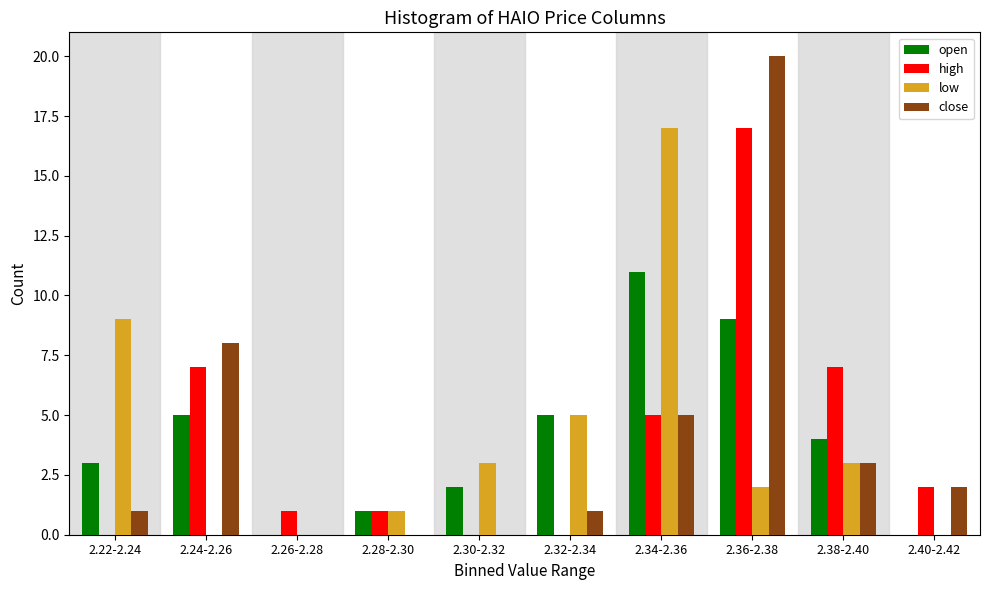

What is the sum of the high values at 2.24-2.26 and 2.38-2.40?

14